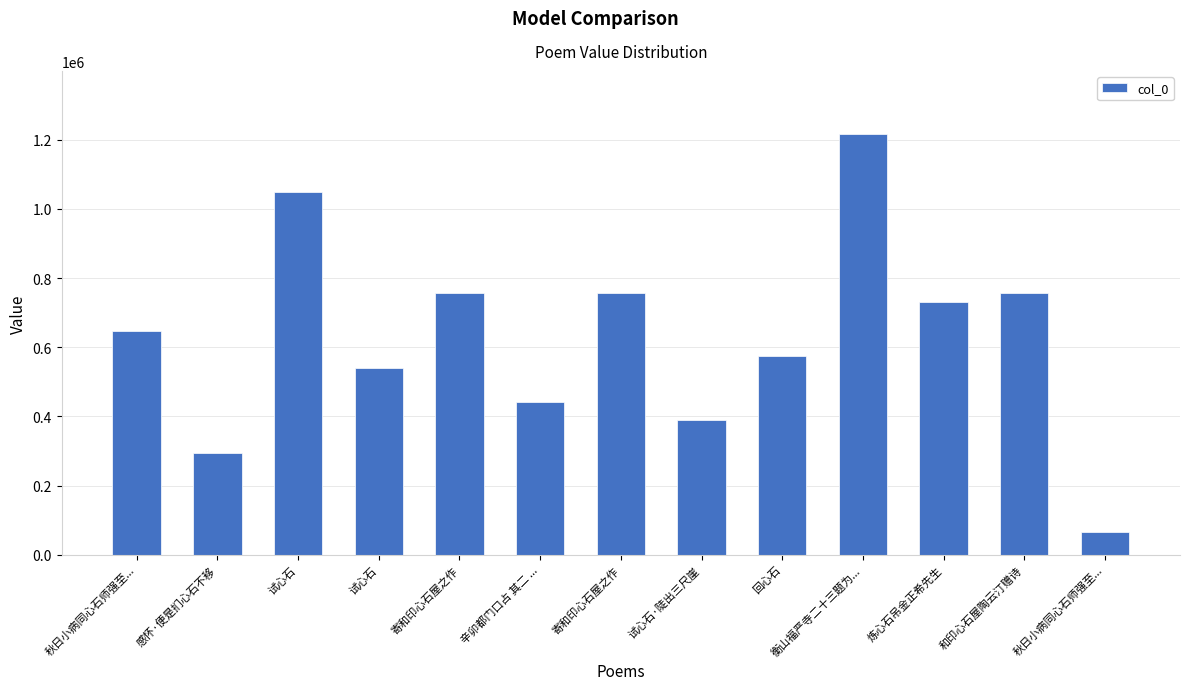

Which has a higher value, 和印心石屋陶云汀赠诗 or 炼心石吊金正希先生?

和印心石屋陶云汀赠诗